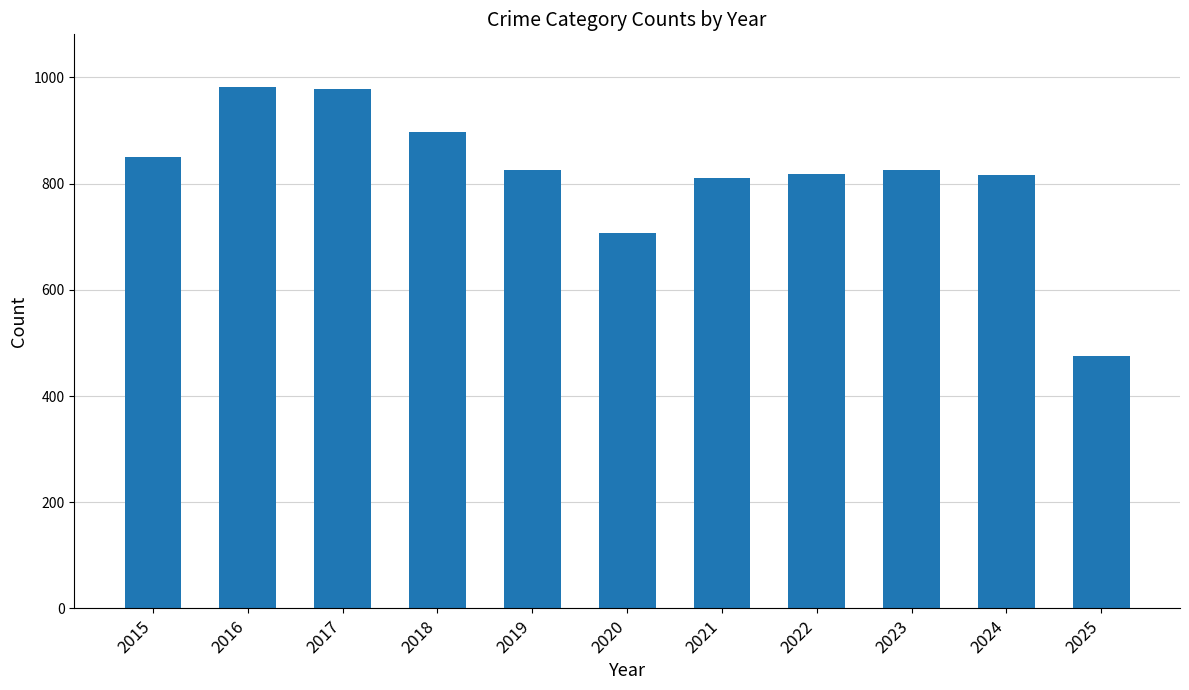

Where does the data first go above 825?

2015